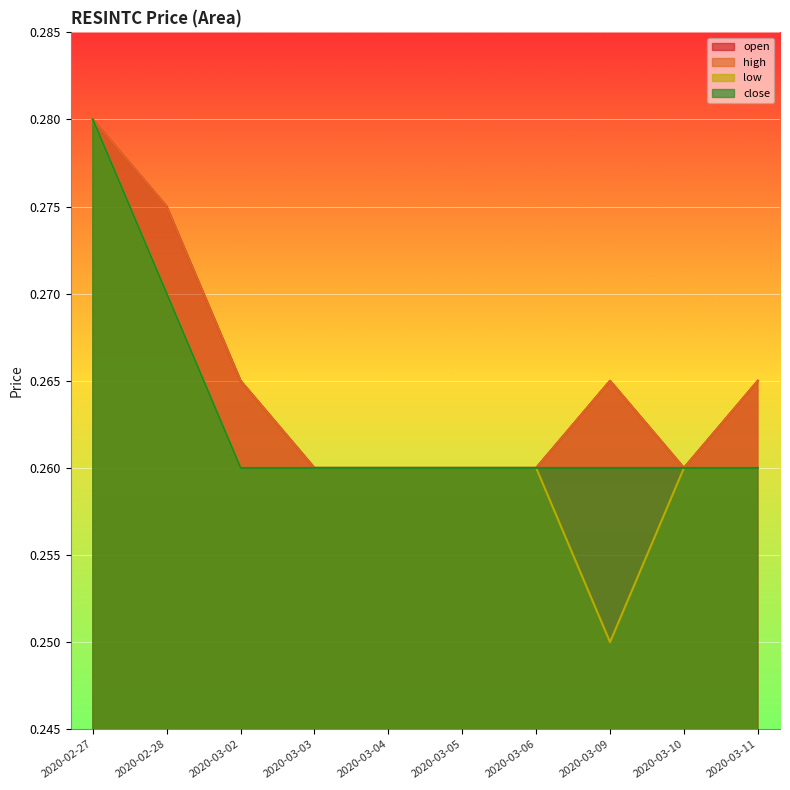

Rank the series at 2020-02-28 from highest to lowest value.

open, high, low, close